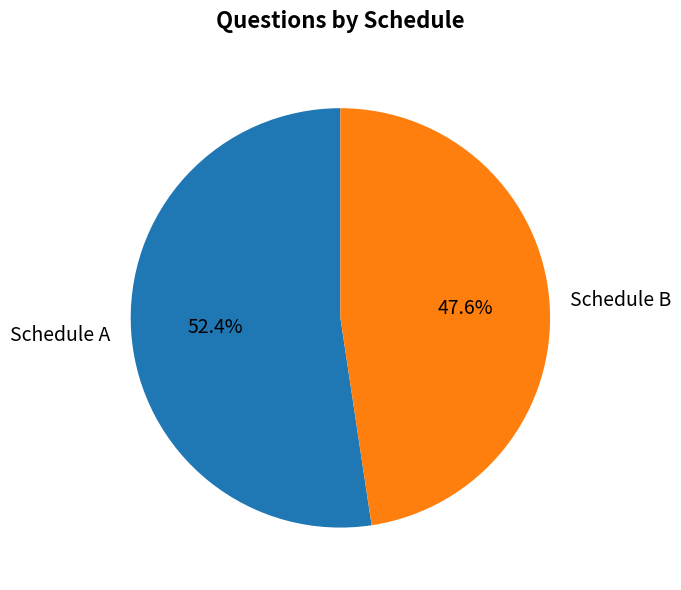

To the nearest percent, what is the difference between the largest and smallest slice percentages?

5%